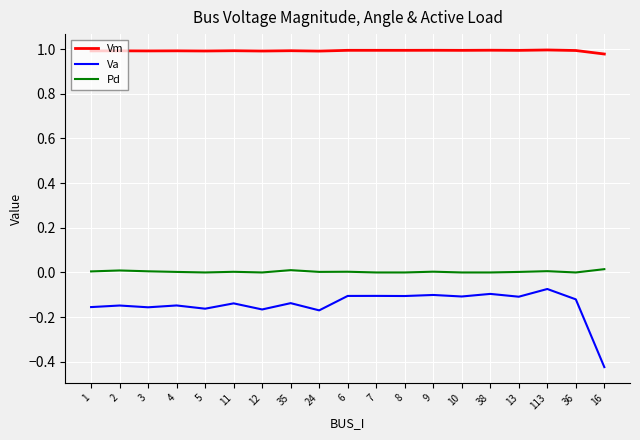

How many lines are shown in the chart?

3